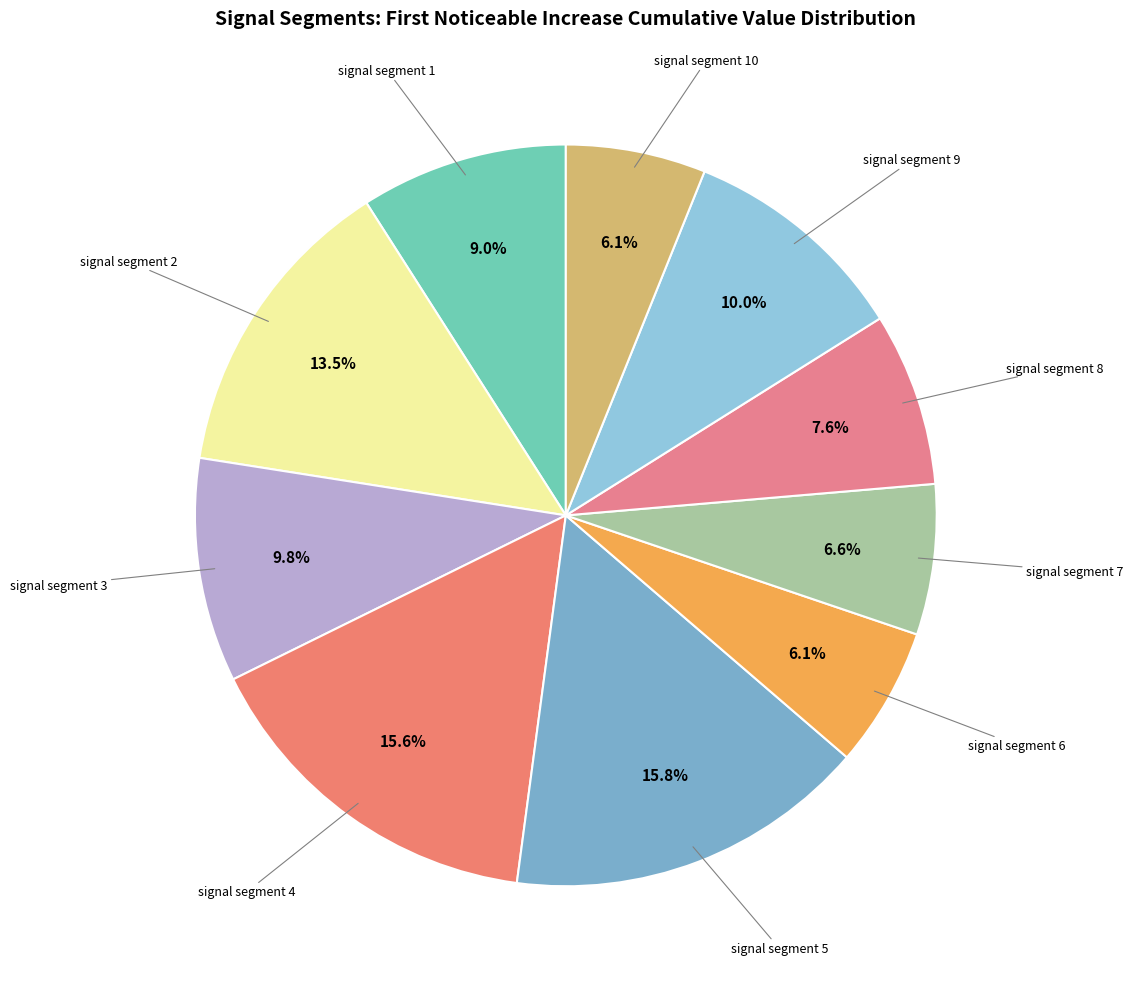

Rank the categories by value from lowest to highest.

signal segment 10, signal segment 6, signal segment 7, signal segment 8, signal segment 1, signal segment 3, signal segment 9, signal segment 2, signal segment 4, signal segment 5